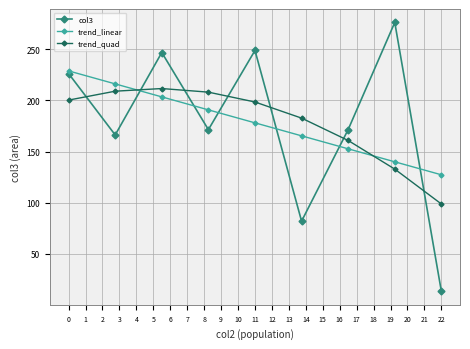

What are all the series names shown in the legend?

col3, trend_linear, trend_quad